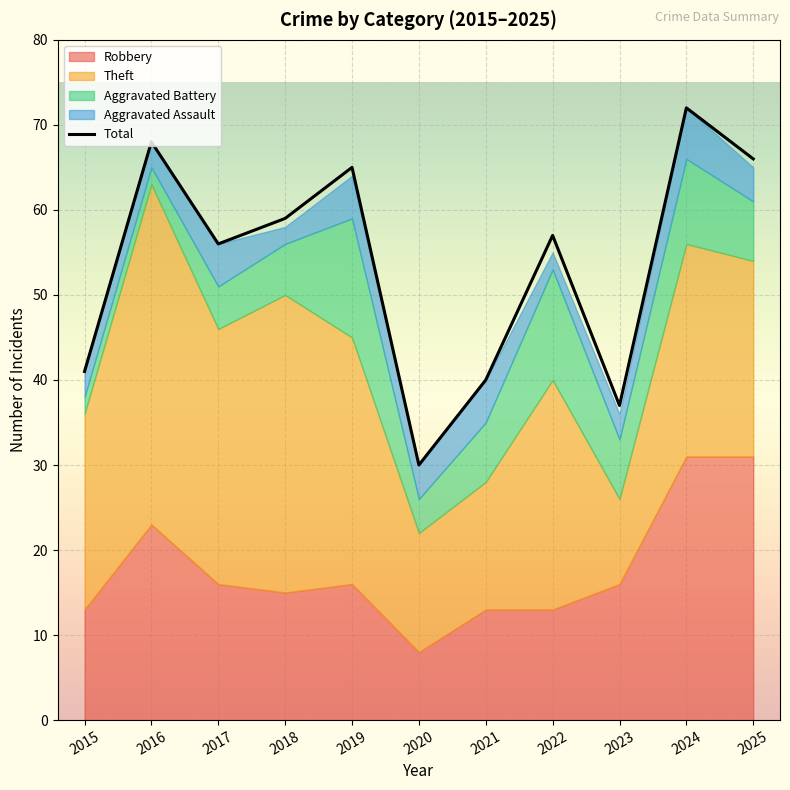

The value at 2024 is 41. True or false?

False